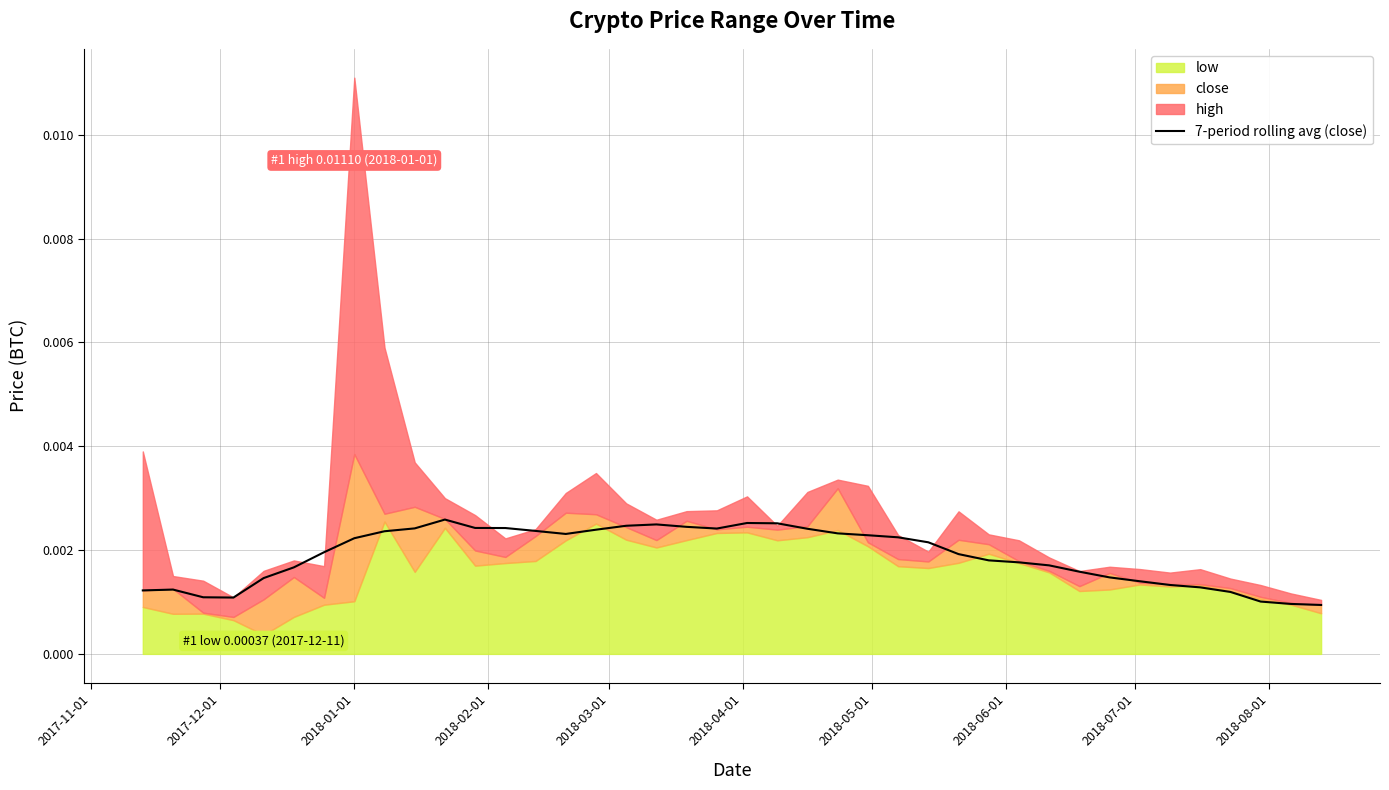

How many points are higher than both their immediate neighbors (excluding endpoints)?

4